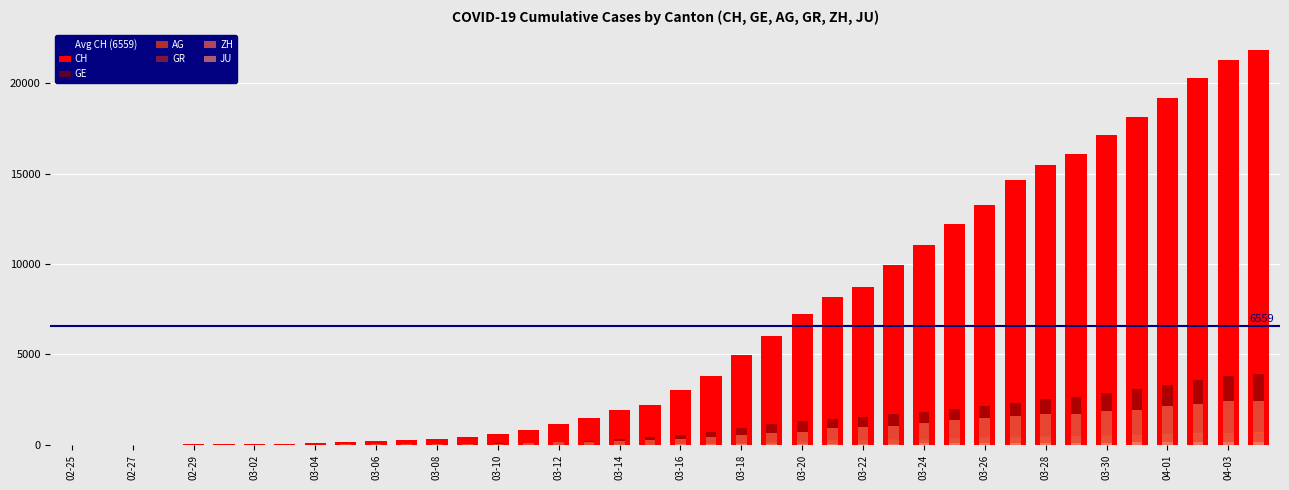

Does the chart contain stacked bars?

No